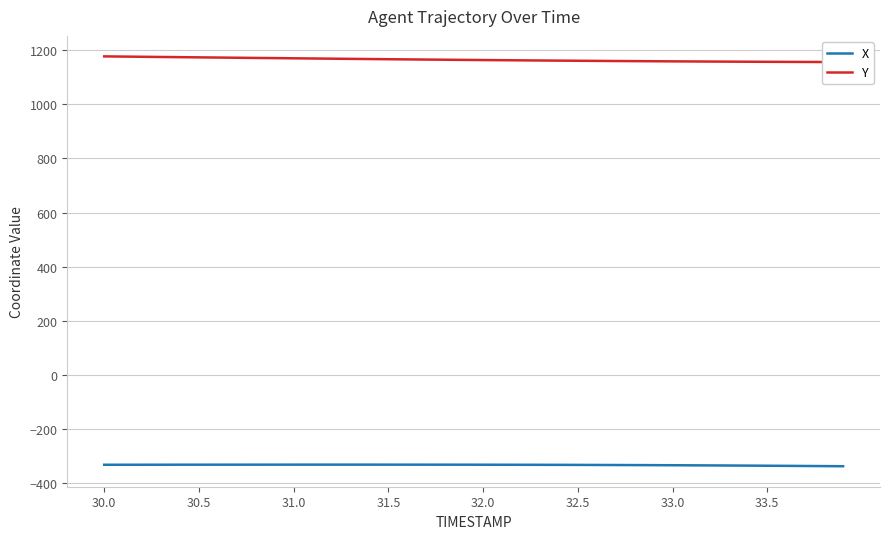

What is the highest value of the Y series?

1177.5